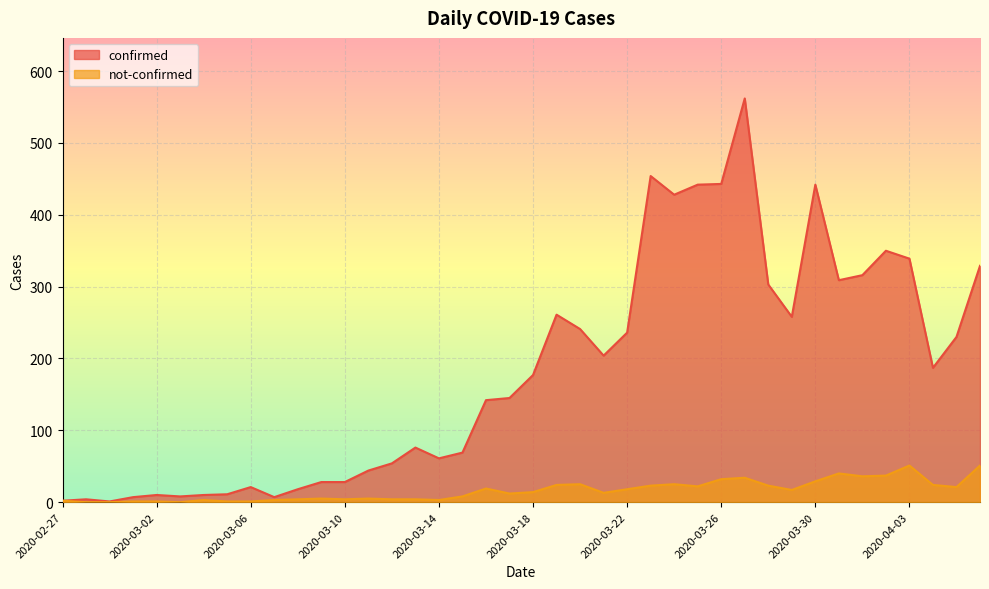

At which label is confirmed closest to 281?

2020-03-19